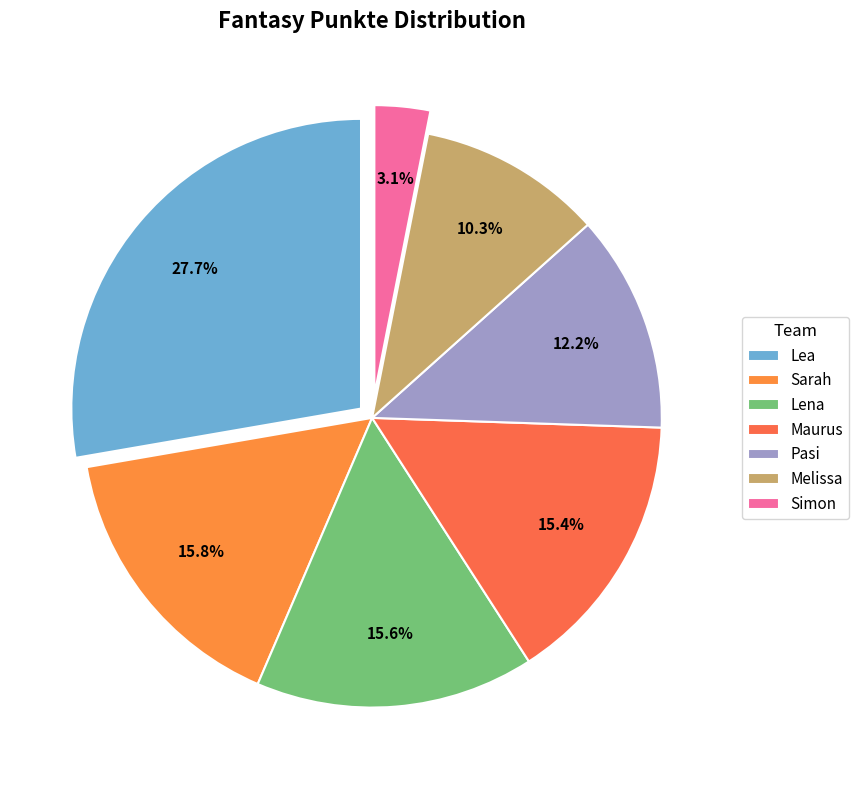

What is the change in value from Sarah to Lena?

-5